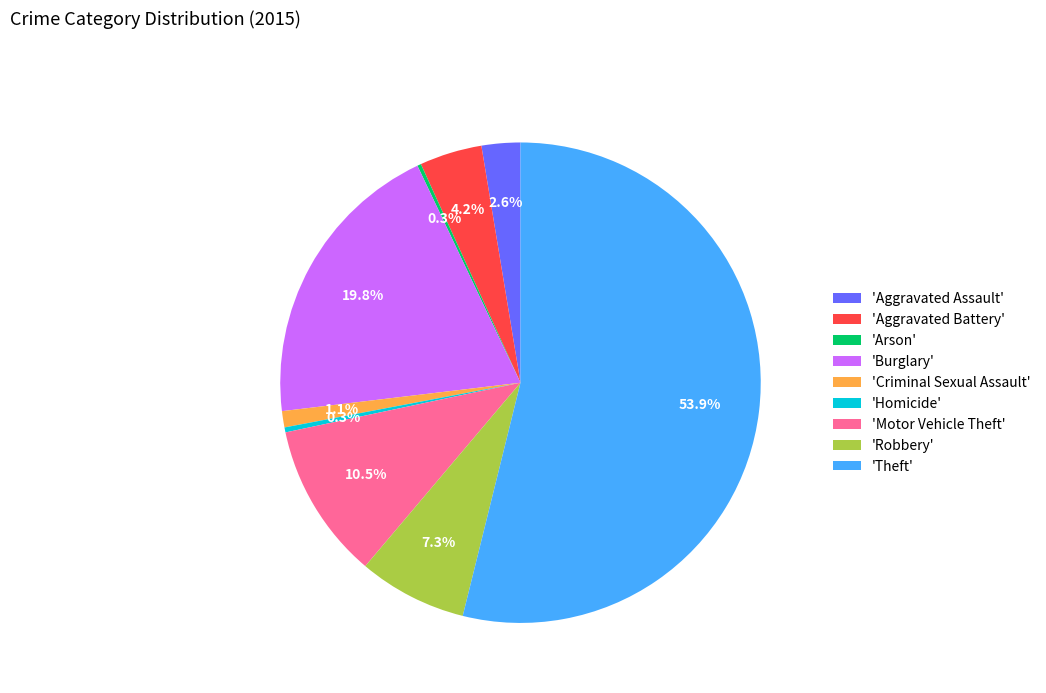

What is the largest slice in the pie chart?

'Theft'